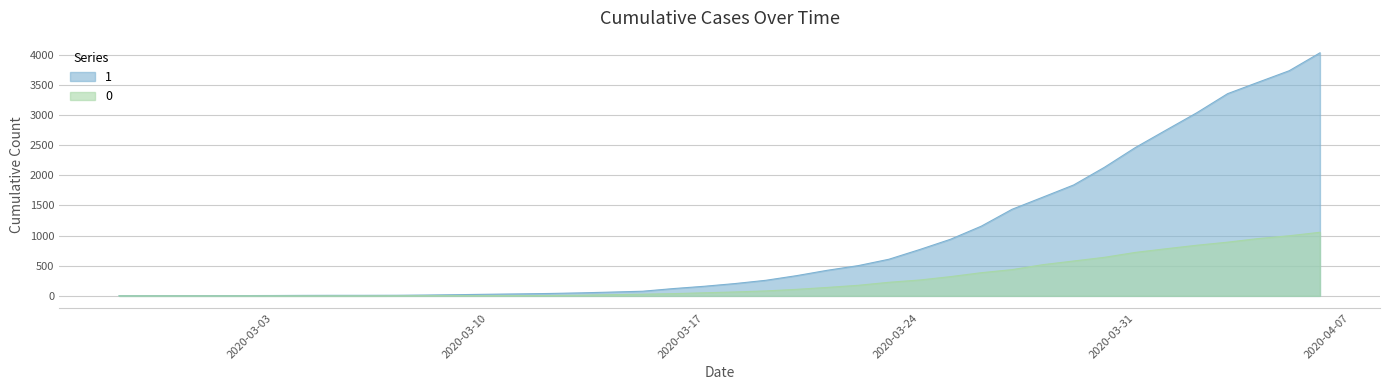

At which category is the sum across all series the highest?

2020-04-06